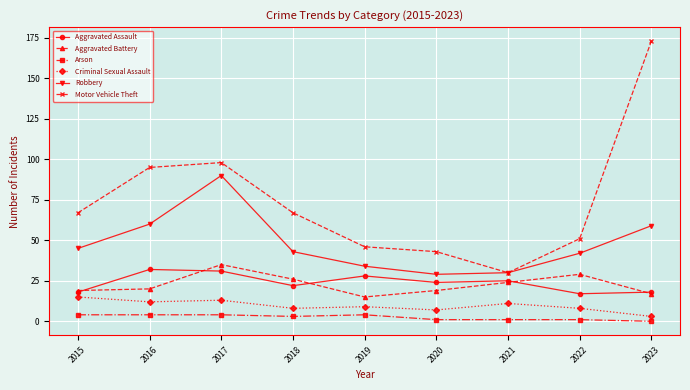

What is the spread (max minus min) of values at 2019?

42